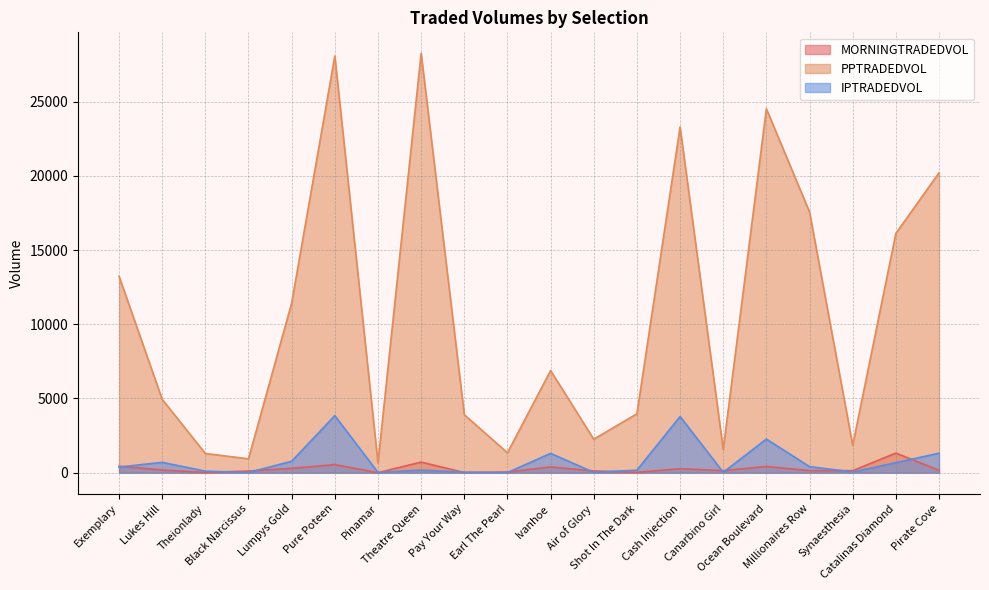

List the labels in order of MORNINGTRADEDVOL value, largest first.

Catalinas Diamond, Theatre Queen, Pure Poteen, Exemplary, Ocean Boulevard, Ivanhoe, Lumpys Gold, Cash Injection, Lukes Hill, Pirate Cove, Millionaires Row, Canarbino Girl, Synaesthesia, Air of Glory, Black Narcissus, Earl The Pearl, Shot In The Dark, Theionlady, Pay Your Way, Pinamar